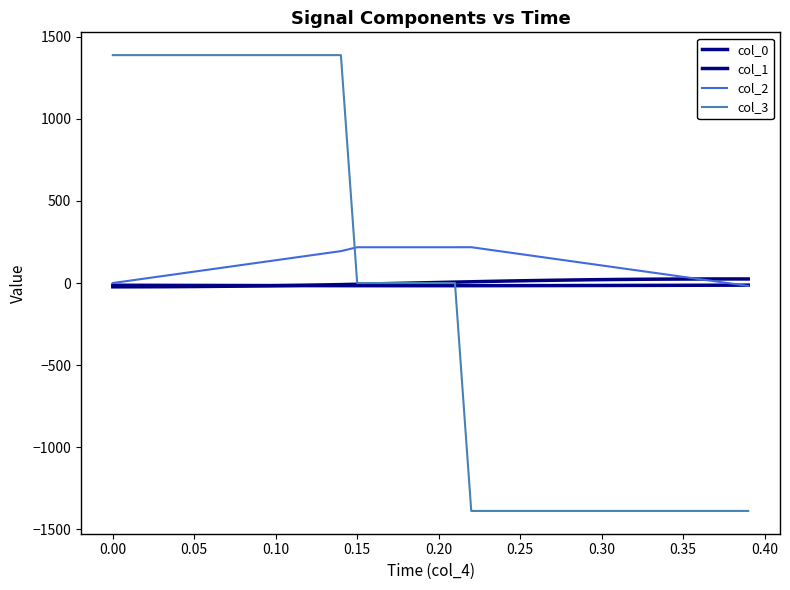

Does the chart display data point markers on the line(s)?

No